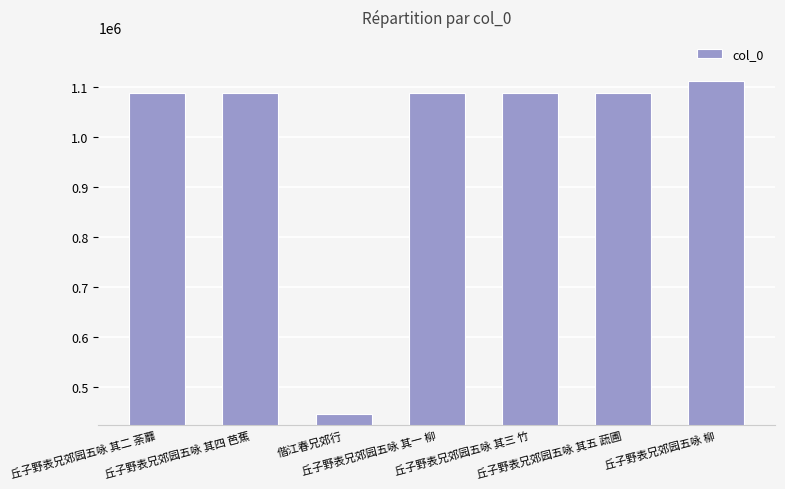

The chart shows a value of 425543 at 丘子野表兄郊园五咏 其五 蔬圃. True or false?

False